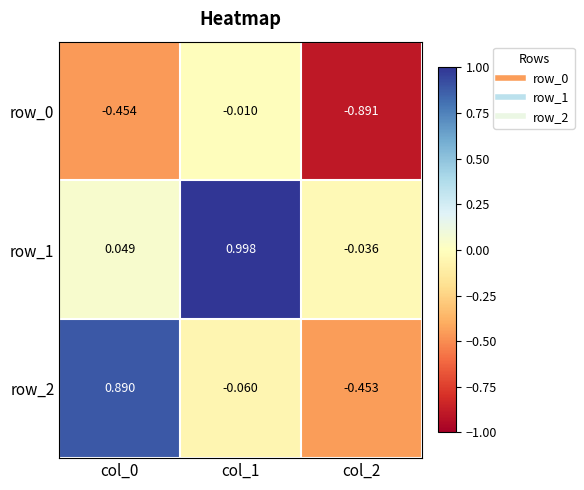

How many data points in row_1 are less than 0?

1